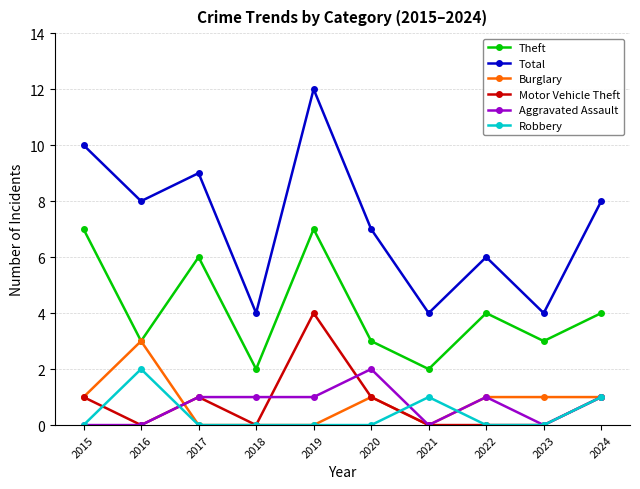

Which label corresponds to the largest value in the chart?

2019